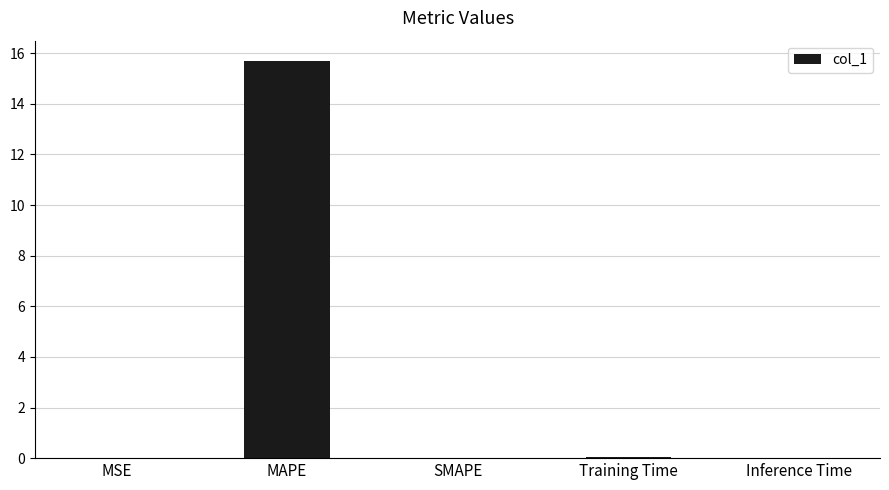

Which label corresponds to the largest value in the chart?

MAPE